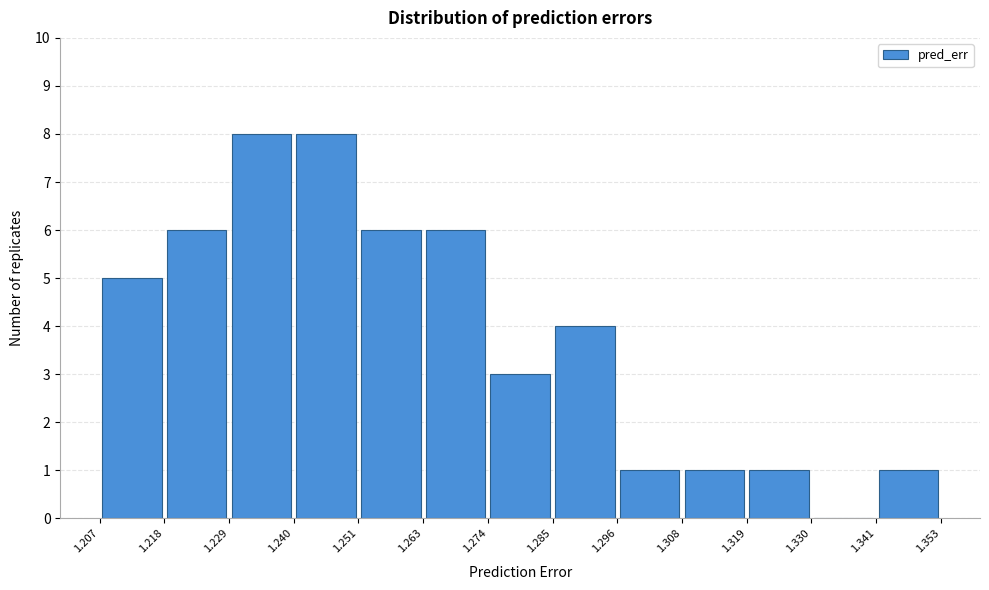

Reading left to right, transcribe this chart: for each bar, give the range it covers on the x-axis and its height. The values are not printed on the chart, so give them approximately, as read against the axis.

1.207 to 1.218: 5
1.218 to 1.229: 6
1.229 to 1.240: 8
1.240 to 1.251: 8
1.251 to 1.263: 6
1.263 to 1.274: 6
1.274 to 1.285: 3
1.285 to 1.296: 4
1.296 to 1.308: 1
1.308 to 1.319: 1
1.319 to 1.330: 1
1.330 to 1.341: 0
1.341 to 1.353: 1